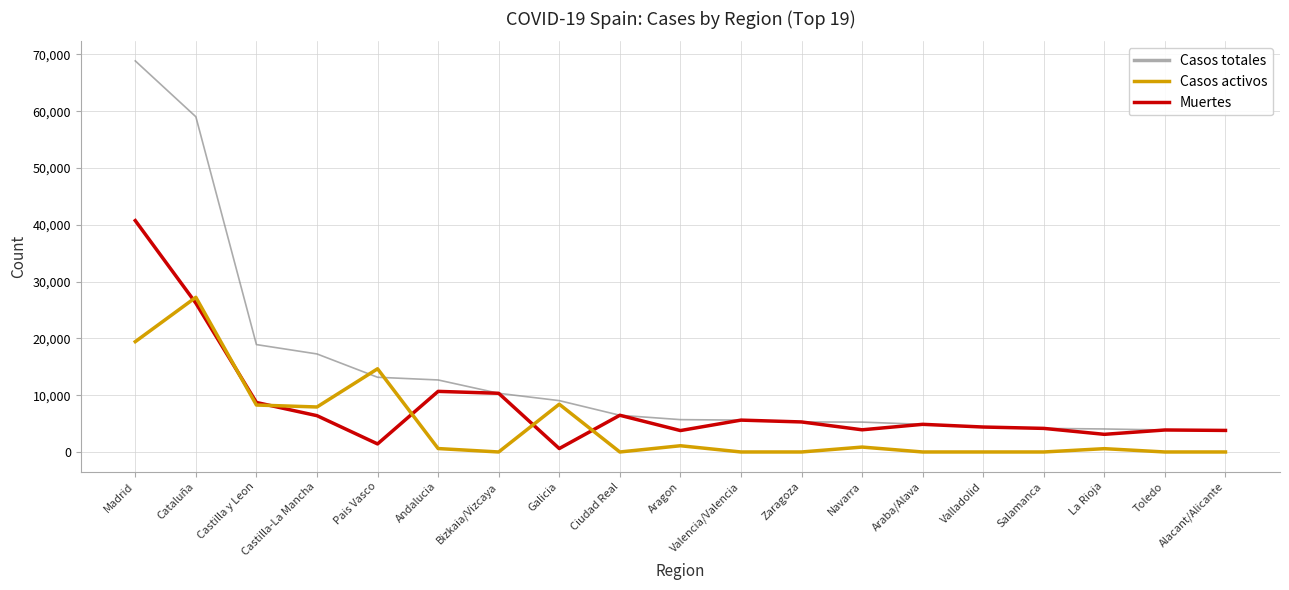

Which series has the largest range (max minus min)?

Casos totales